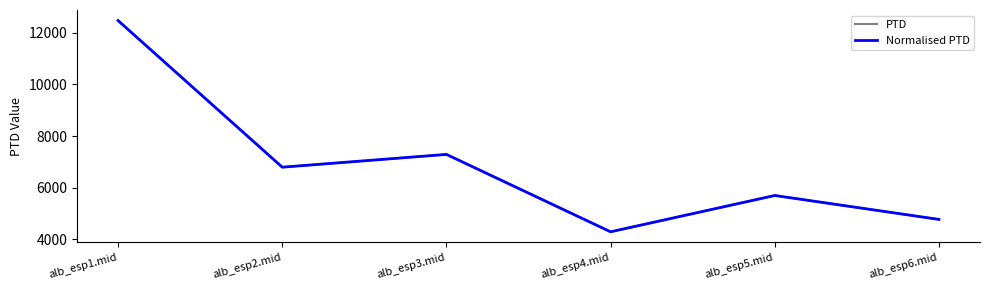

What is the difference between the second highest and second lowest values in the PTD series?

2514.8